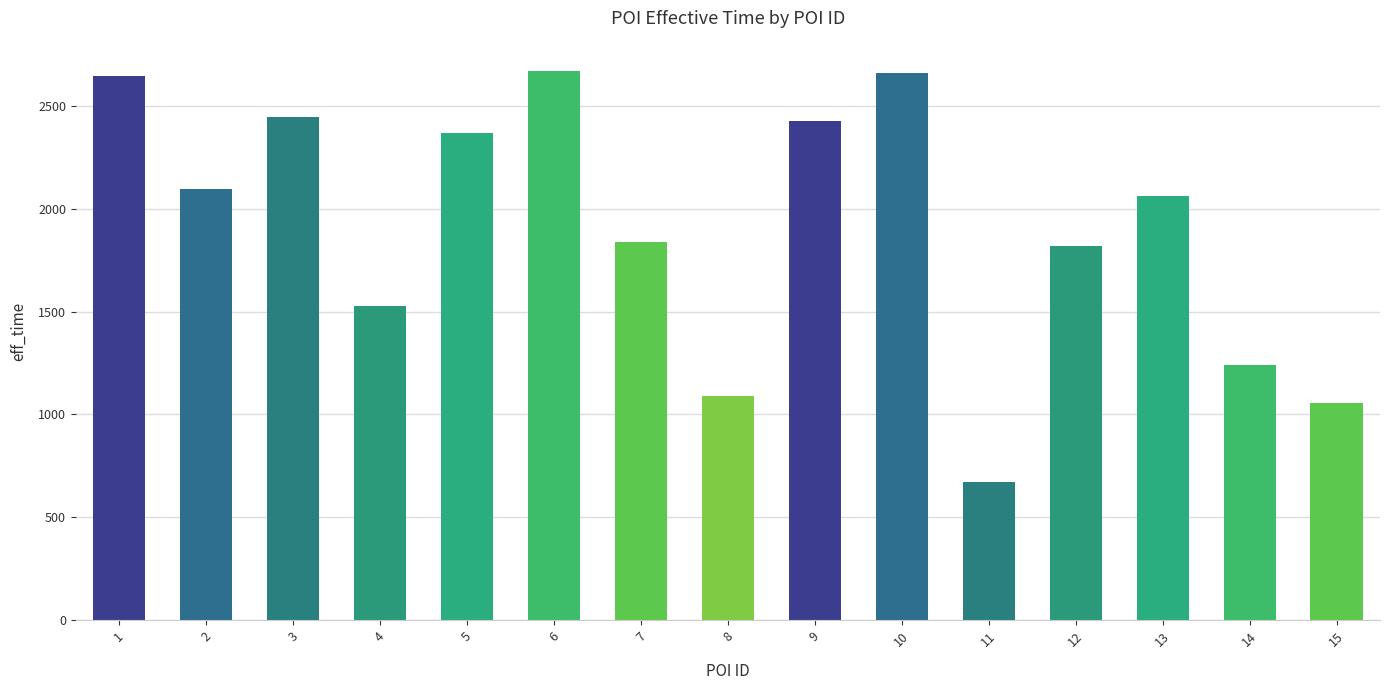

What is the difference between the maximum and minimum values?

1996